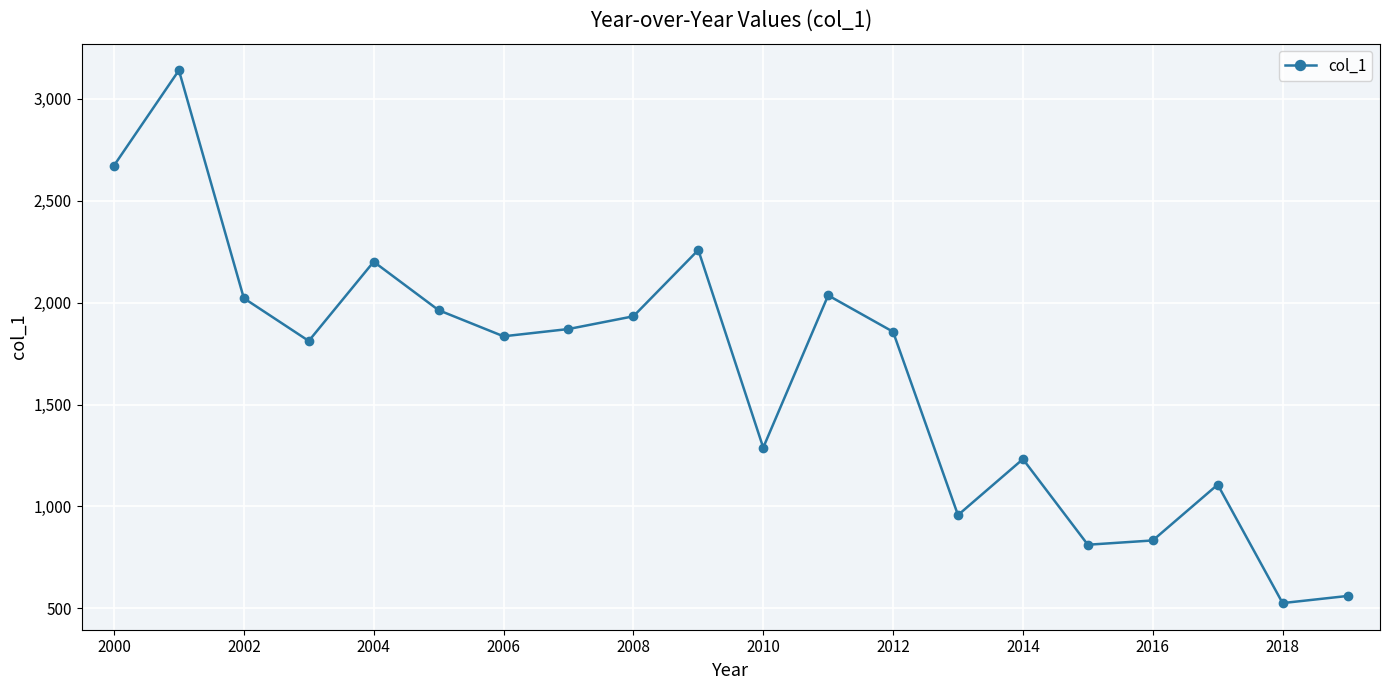

What is the smallest value displayed?

525.6